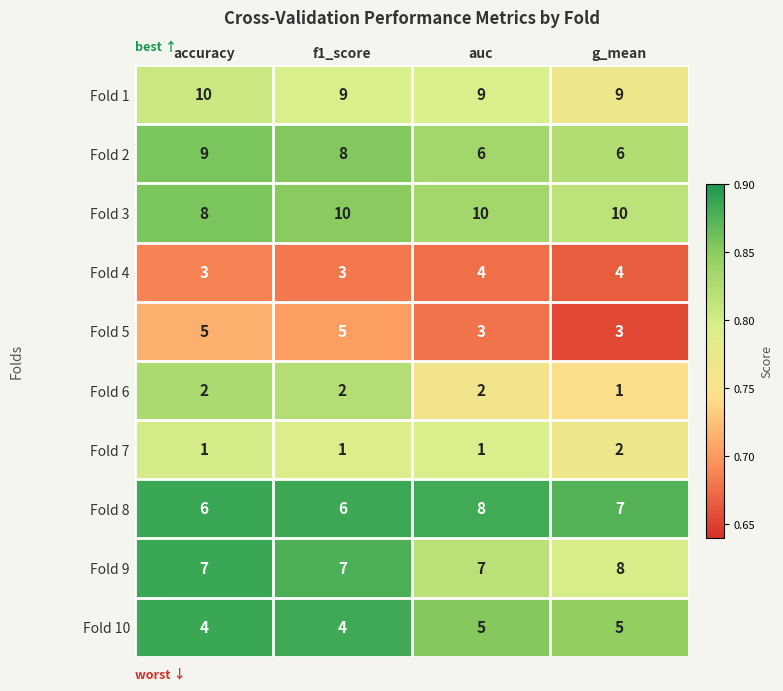

At accuracy, list the series in order from largest to smallest.

Fold 1, Fold 2, Fold 3, Fold 9, Fold 8, Fold 5, Fold 10, Fold 4, Fold 6, Fold 7